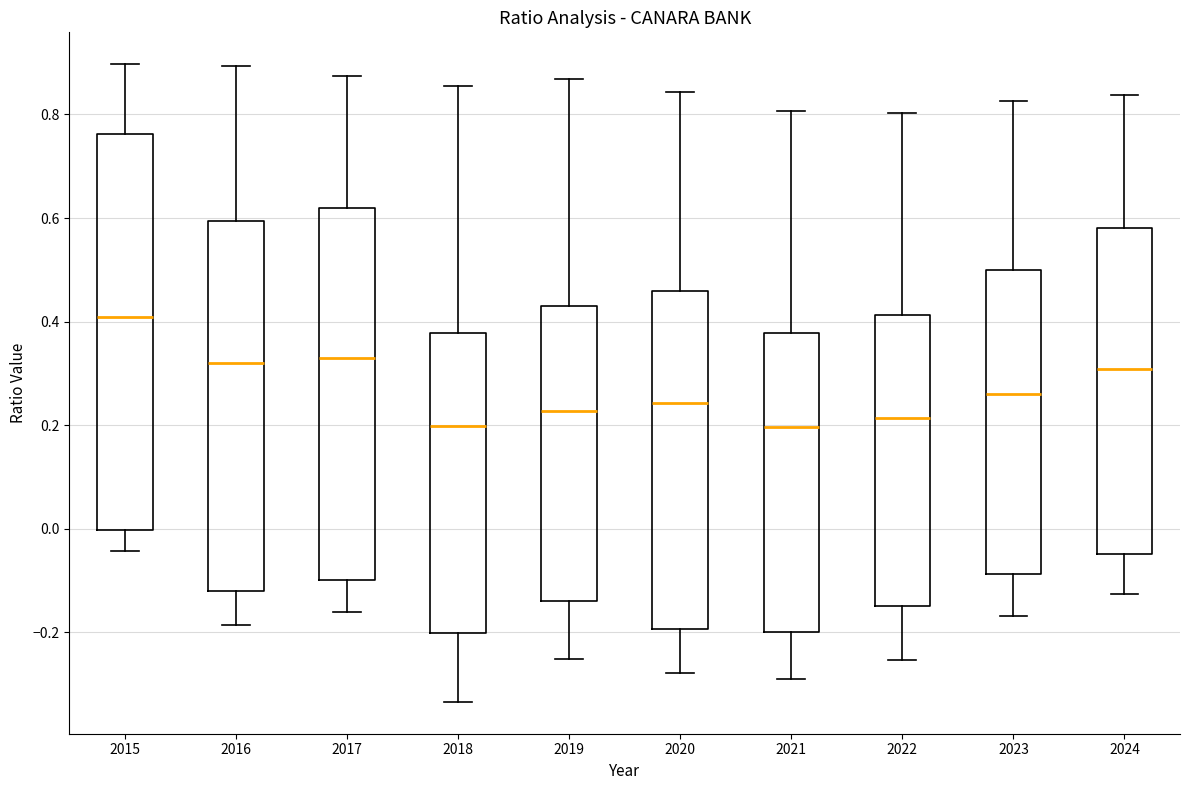

Where does the lower whisker of the box at x = 2016 end on the y-axis? The values are not printed on the chart, so give them approximately, as read against the axis.

-0.18